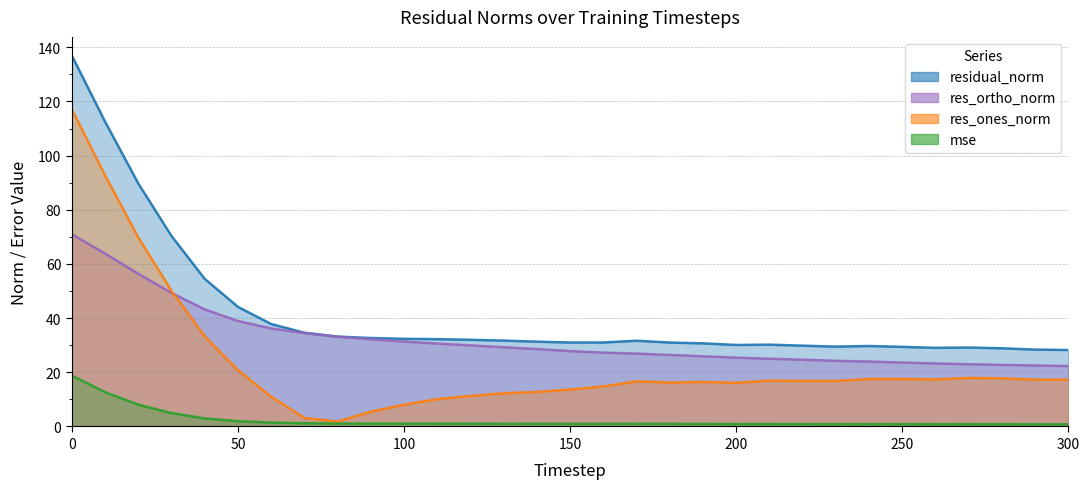

Reading left to right, list all the values displayed in this chart.

mse: 18.8	12.7	8.1	4.9	3.0	2.0	1.4	1.2	1.1	1.1	1.0	1.0	1.0	1.0	1.0	1.0	1.0	1.0	1.0	0.9	0.9	0.9	0.9	0.9	0.9	0.9	0.8	0.8	0.8	0.8	0.8
res_ones_norm: 117.2	92.7	69.9	50.1	33.2	20.8	11.0	3.1	1.8	5.5	8.0	10.1	11.3	12.3	12.8	13.6	14.8	16.7	16.2	16.4	16.1	16.9	16.8	16.8	17.6	17.5	17.4	17.9	17.8	17.3	17.3
res_ortho_norm: 71.0	63.9	56.4	49.3	43.2	39.0	36.2	34.5	33.1	32.2	31.4	30.6	29.9	29.3	28.6	27.8	27.3	26.9	26.4	25.9	25.4	25.0	24.7	24.2	24.0	23.6	23.3	23.0	22.7	22.5	22.3
residual_norm: 137.0	112.6	89.8	70.3	54.5	44.2	37.8	34.6	33.2	32.7	32.4	32.2	32.0	31.7	31.3	31.0	31.0	31.7	31.0	30.7	30.1	30.2	29.8	29.5	29.7	29.4	29.0	29.1	28.9	28.4	28.2